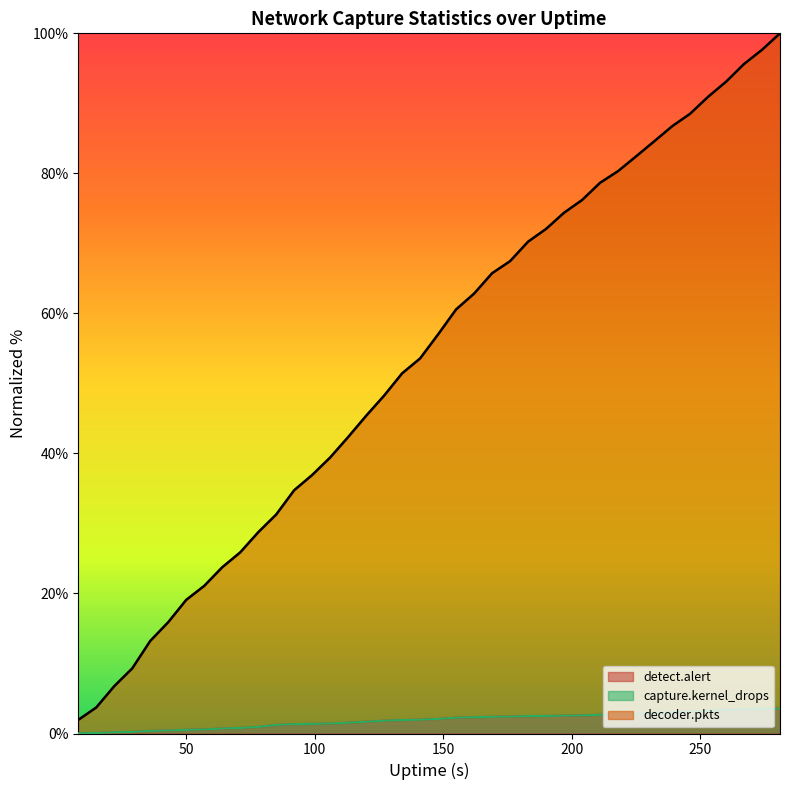

What is the maximum value for detect.alert?

3.6